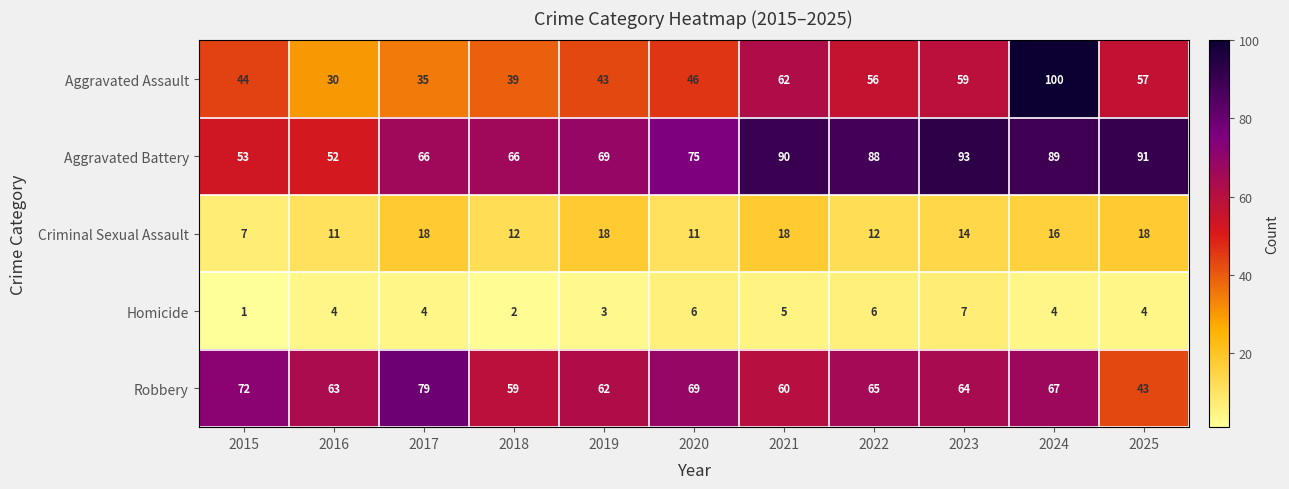

What is the minimum value for Robbery?

43